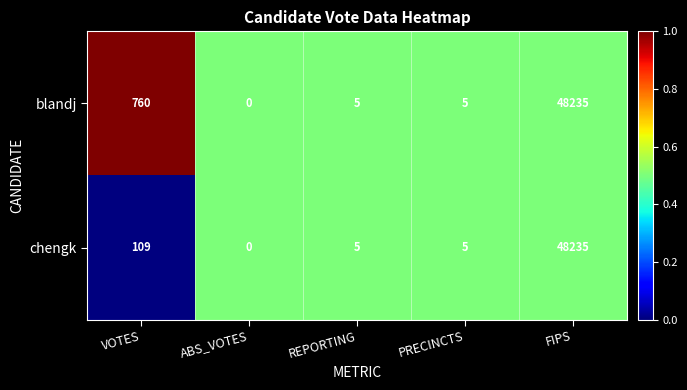

Reading right to left, extract all data points from this chart.

blandj: 48235	5	5	0	760
chengk: 48235	5	5	0	109